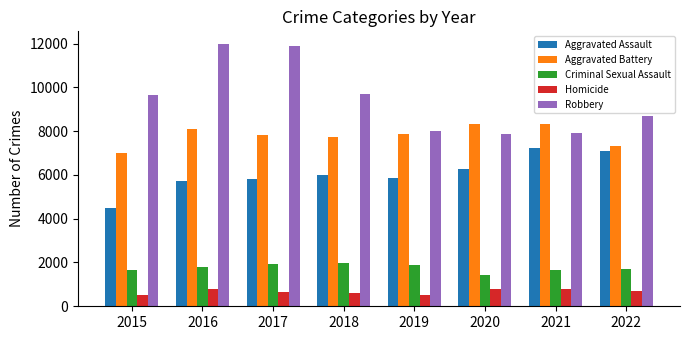

Is the value of Homicide at 2022 greater than the value of Criminal Sexual Assault at 2019?

No